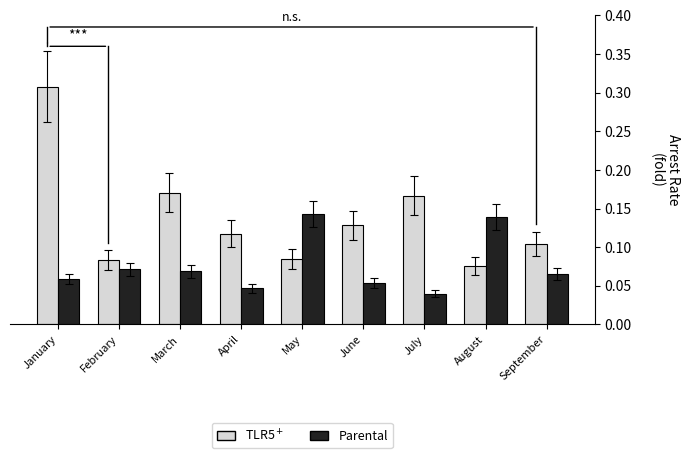

At which category is the sum across all series the highest?

January